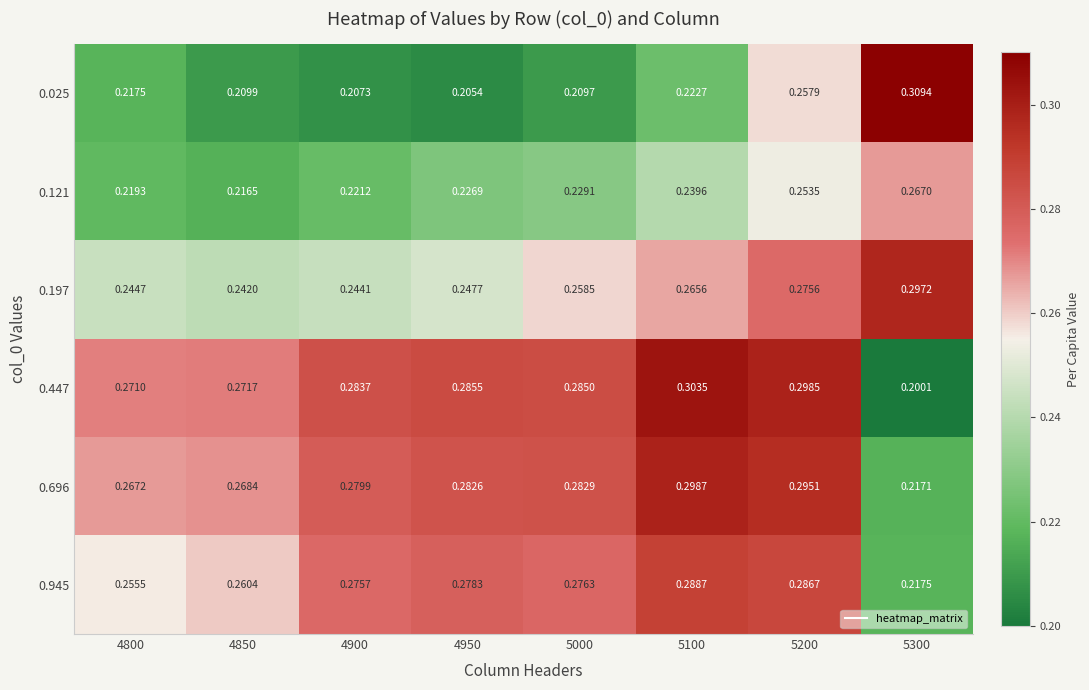

Rank the series at 5200 from highest to lowest value.

0.447, 0.696, 0.945, 0.197, 0.025, 0.121